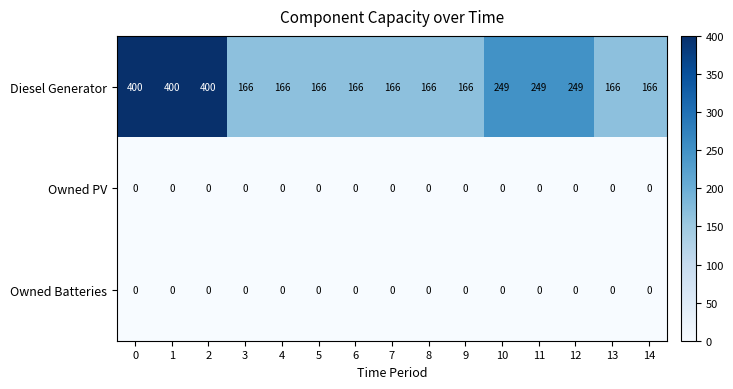

True or false: Owned Batteries has a value of 0 at 6.

True